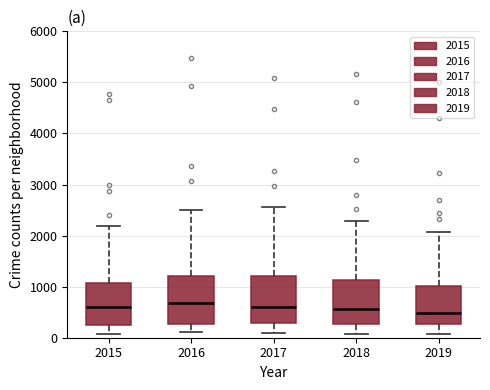

Where is the lower edge of the box at x = 2018 on the y-axis? The values are not printed on the chart, so give them approximately, as read against the axis.

300